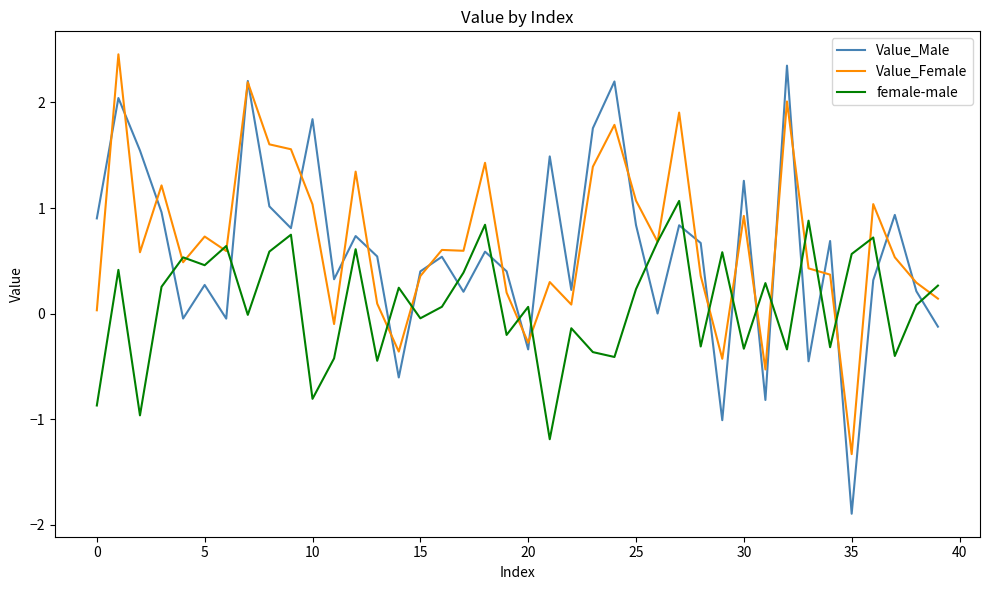

Which series has the largest range (max minus min)?

Value_Male